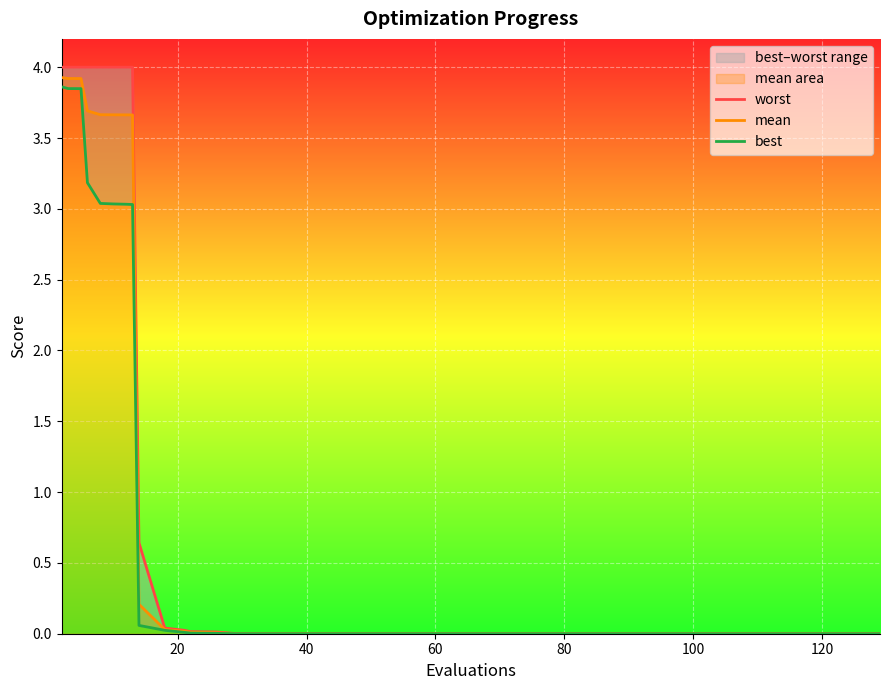

List the series in order of their peak value, lowest first.

best, mean, worst